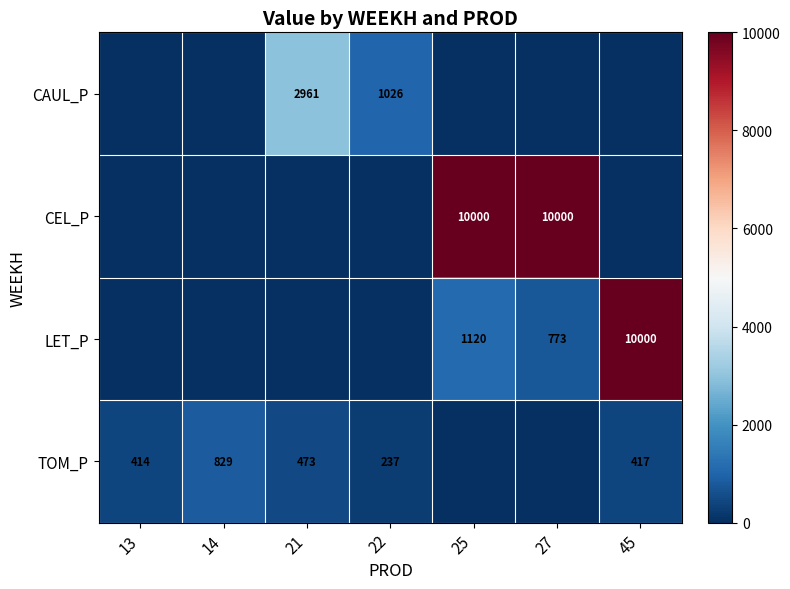

What is the difference between the LET_P values at 45 and 27?

9227